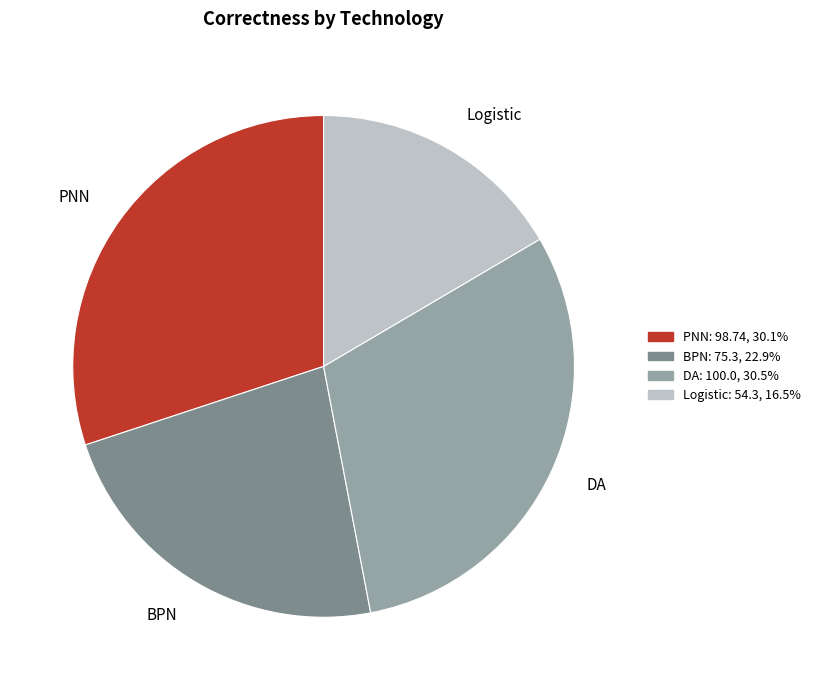

Is the sum of DA and Logistic greater than half?

No